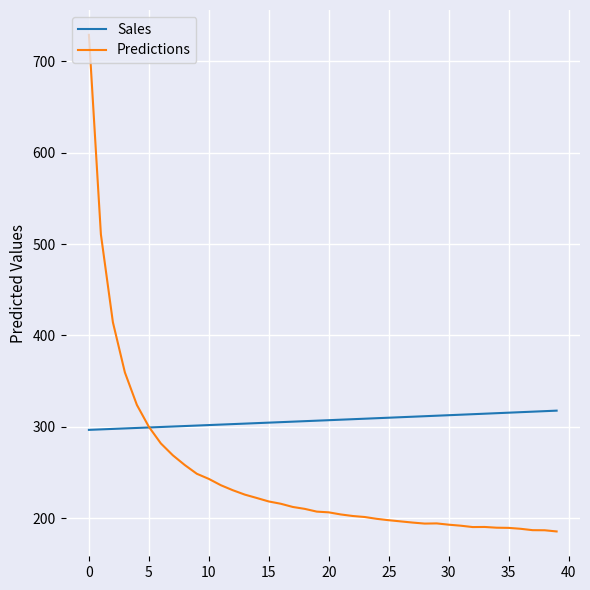

How many lines are shown in the chart?

2